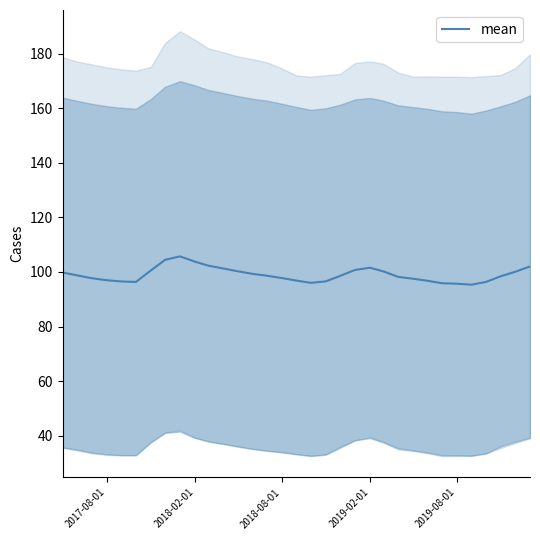

What is the highest value of the mean series?

105.7